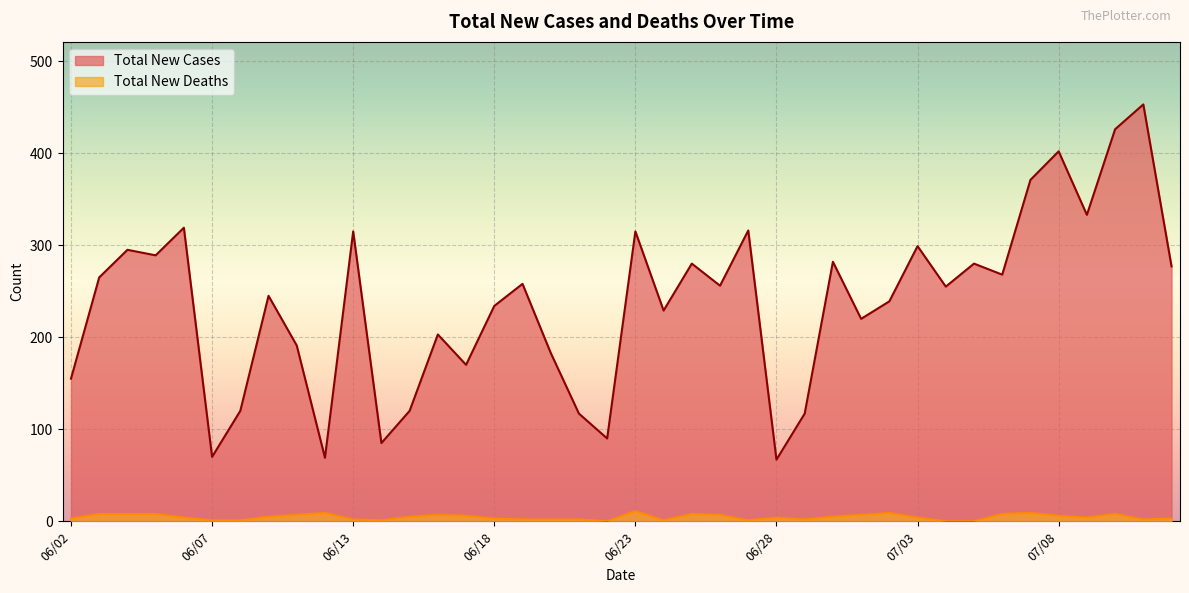

List the series in order of their overall mean, highest first.

Total New Cases, Total New Deaths